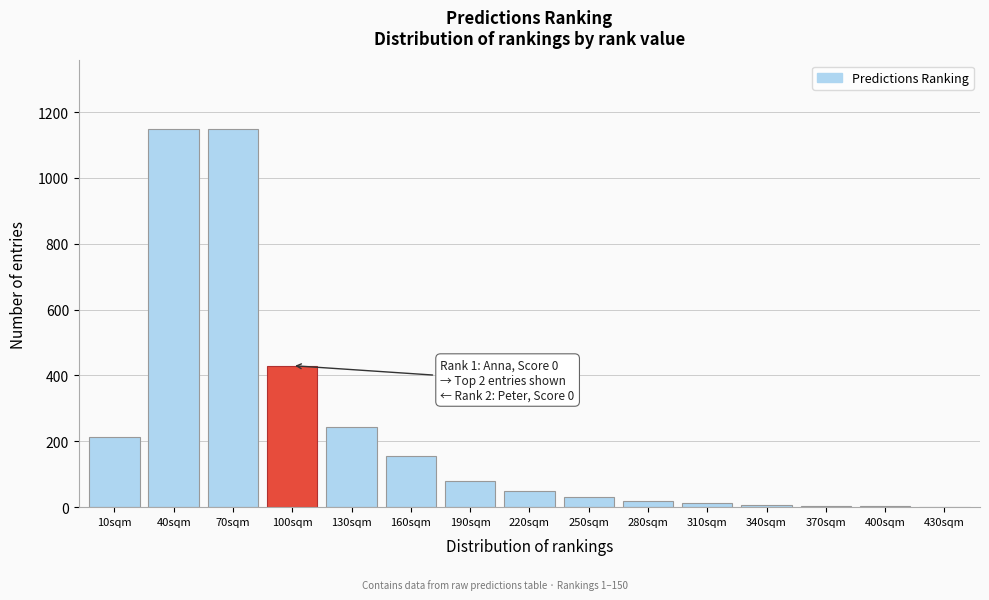

What is the maximum value shown in the chart?

1150